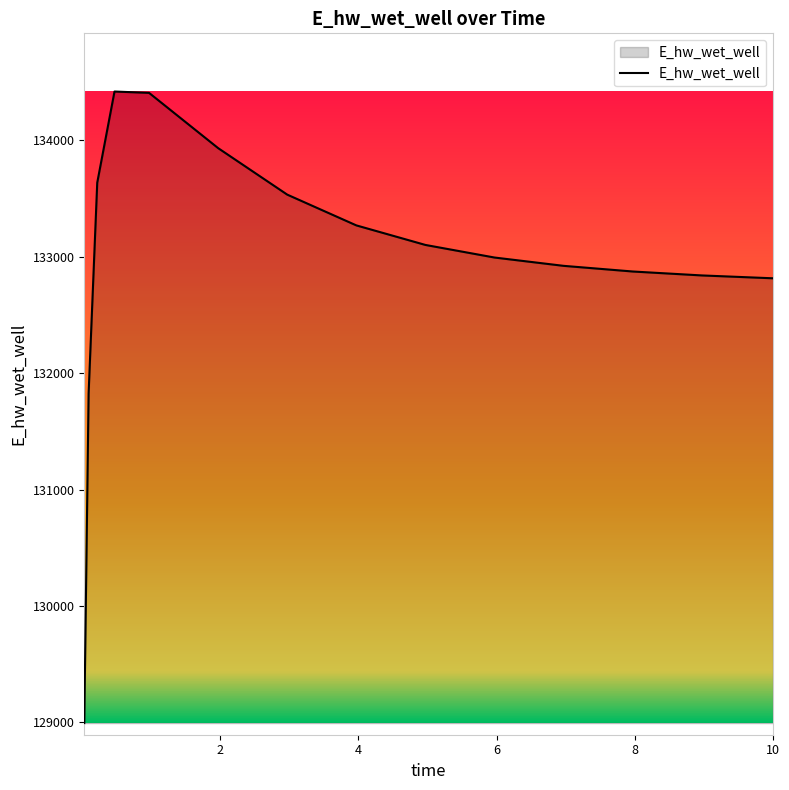

What is the difference between the maximum and minimum values?

5427.0